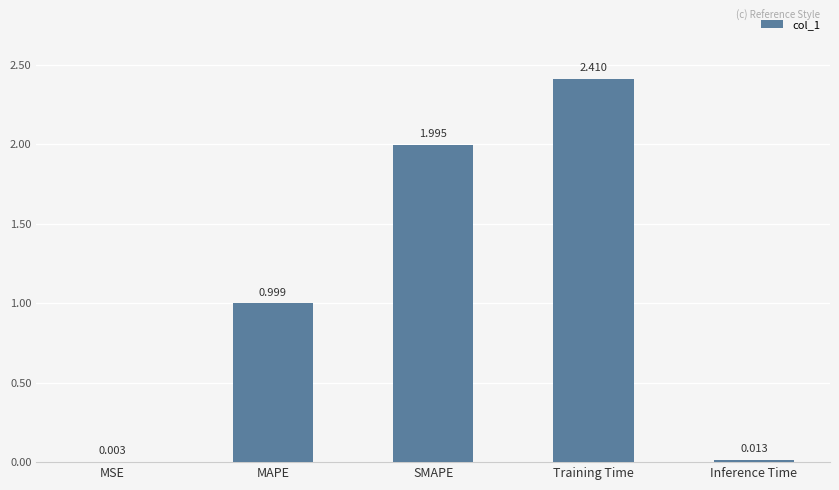

Which label corresponds to the largest value in the chart?

Training Time